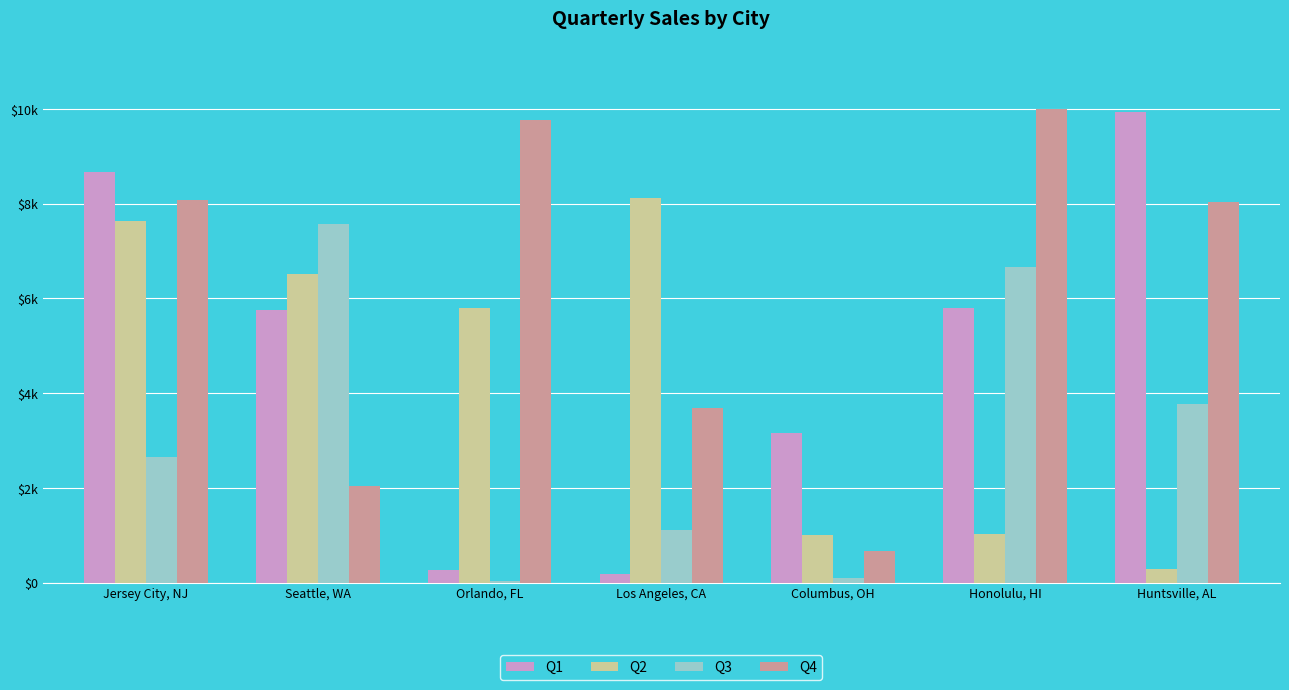

Which series has the largest range (max minus min)?

Q1